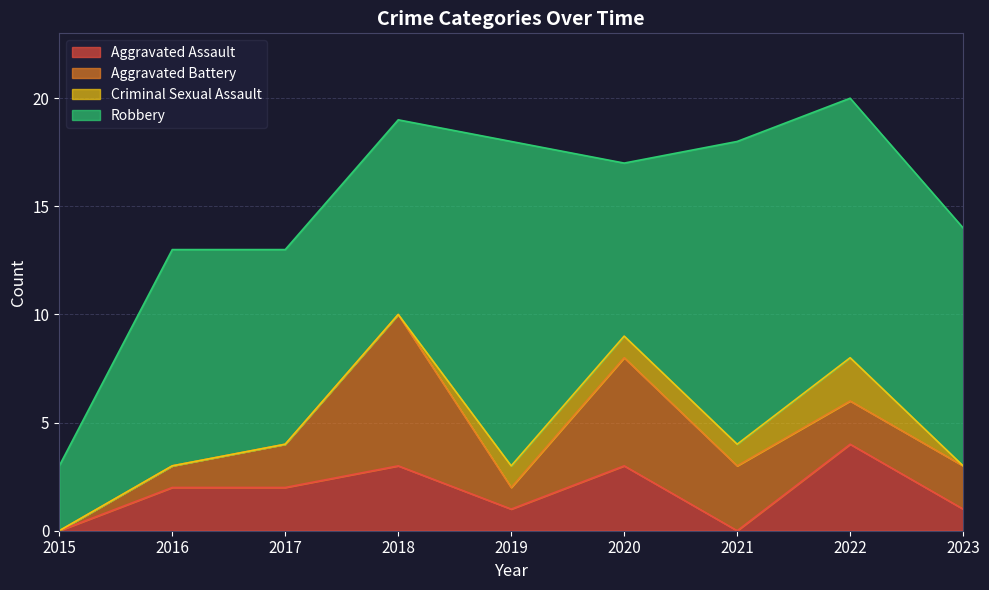

At which category is the sum across all series the highest?

2022